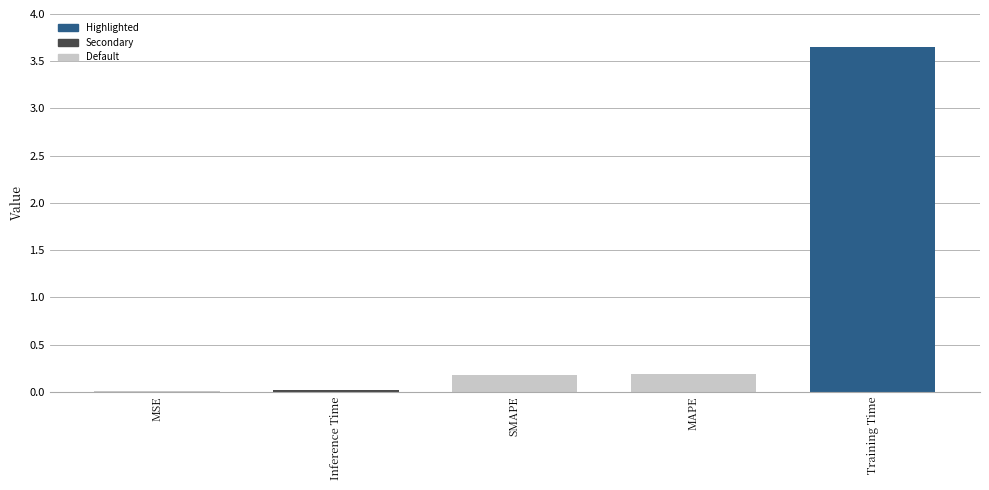

Which has a higher value, MAPE or Training Time?

Training Time